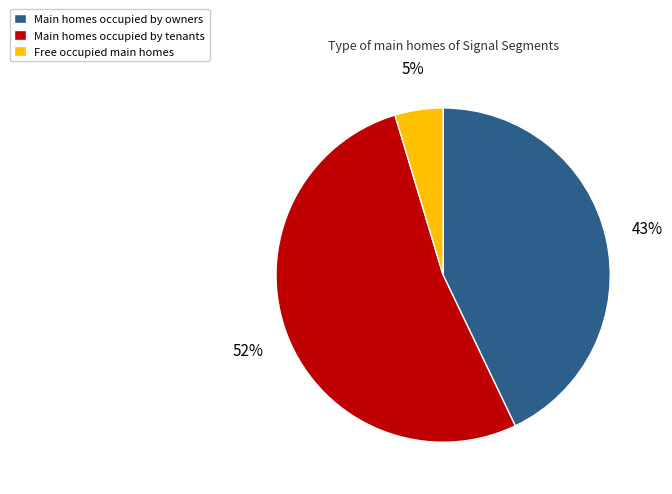

To the nearest percent, what percentage of the pie is Main homes occupied by tenants?

52%